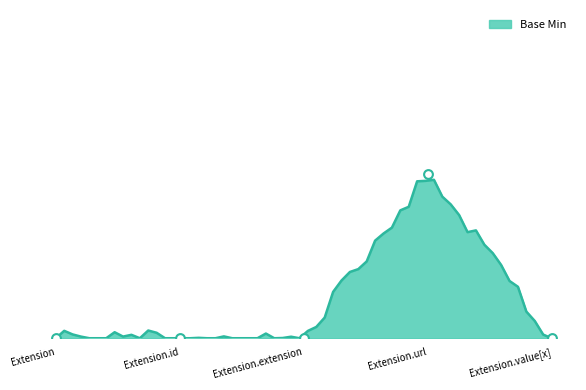

Which has a higher value, Extension.url or Extension.id?

Extension.url